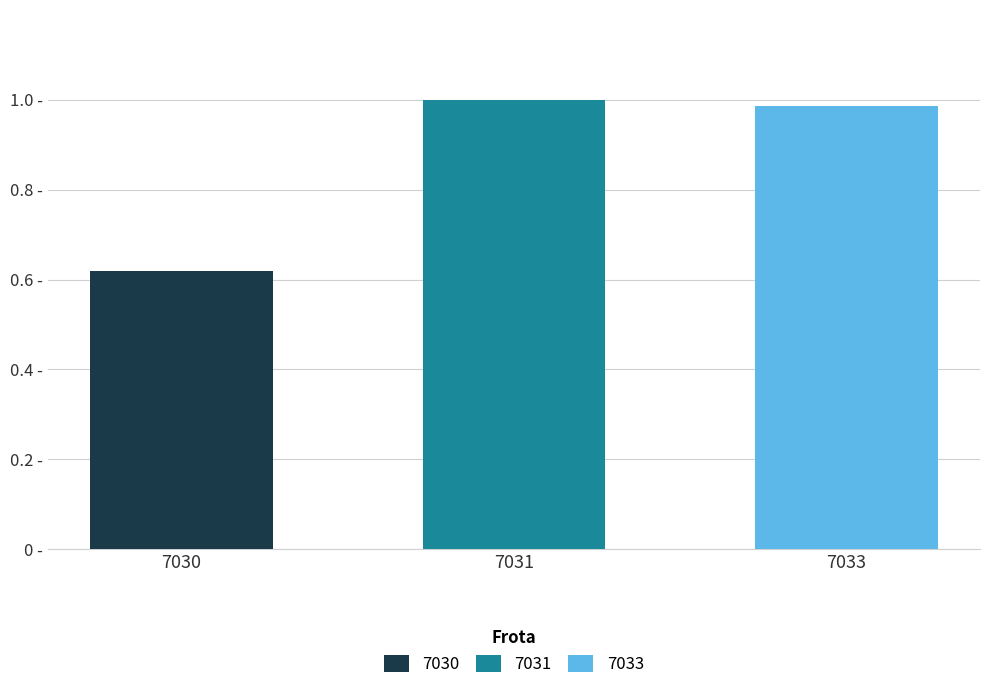

List the labels in order of value, largest first.

7031, 7033, 7030